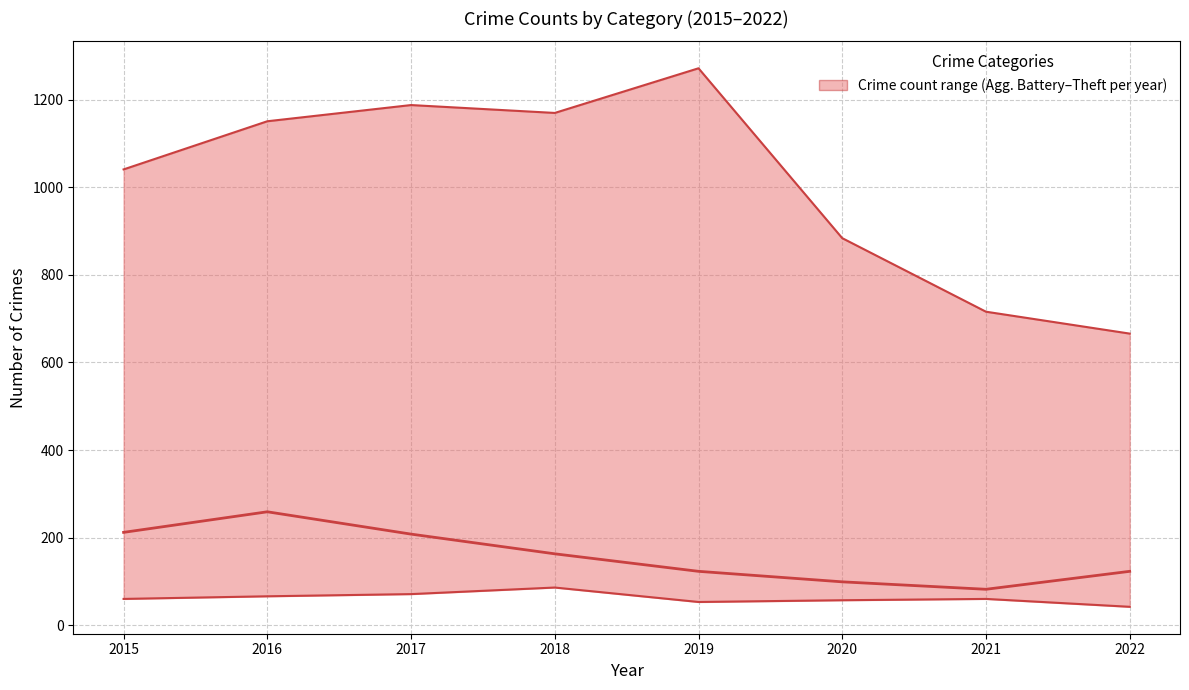

Rank the categories by Motor Vehicle Theft (median series) value from lowest to highest.

2021, 2020, 2019, 2022, 2018, 2017, 2015, 2016